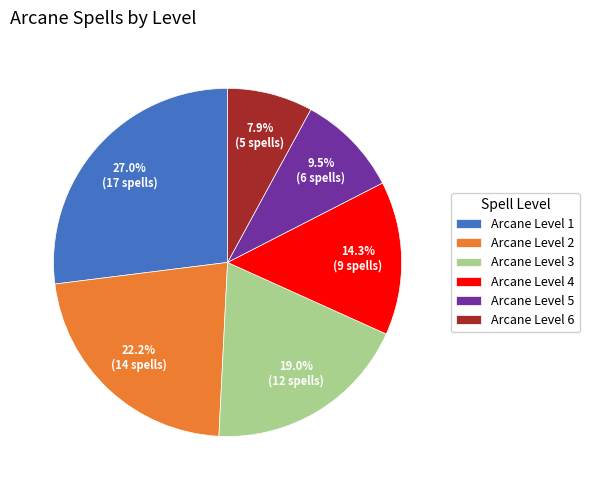

What percentage is the Arcane Level 6 slice, to the nearest percent?

8%